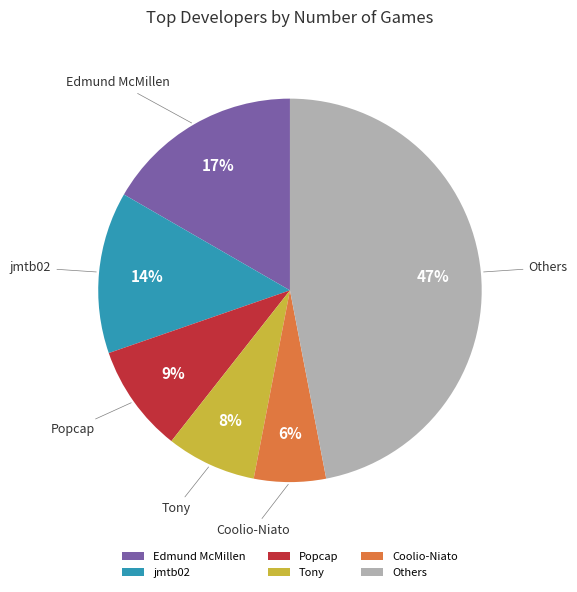

To the nearest percent, what is the difference between the jmtb02 and Others slice percentages?

33%